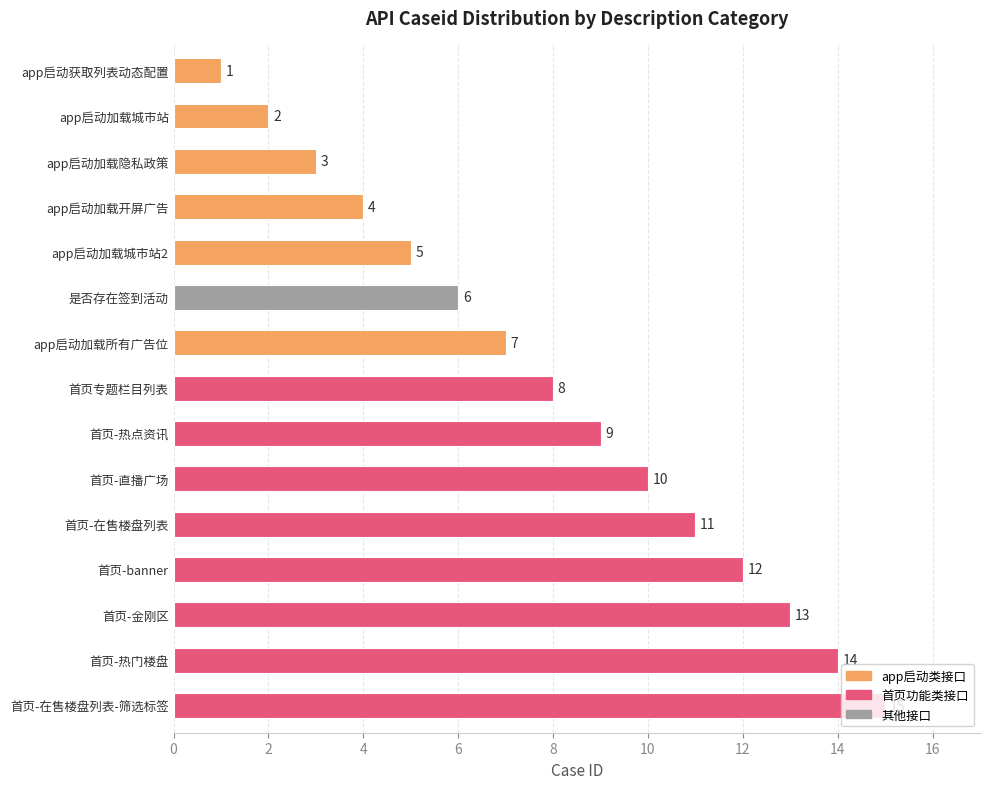

How many values are below 8?

7